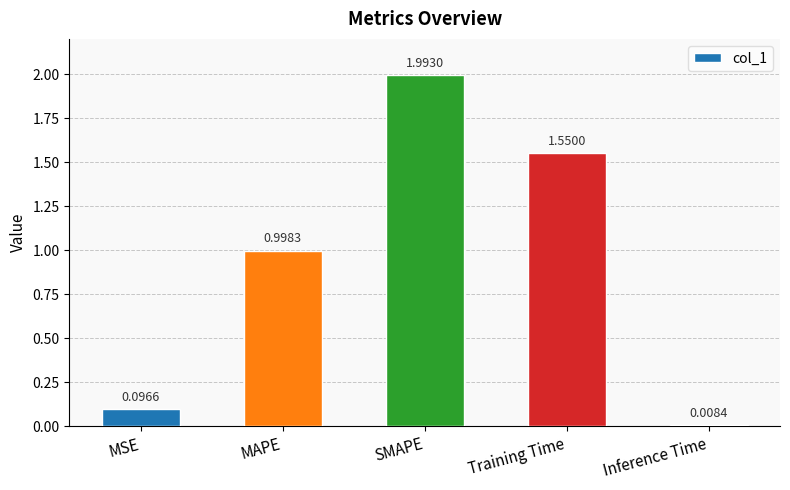

Rank the categories by value from lowest to highest.

Inference Time, MSE, MAPE, Training Time, SMAPE